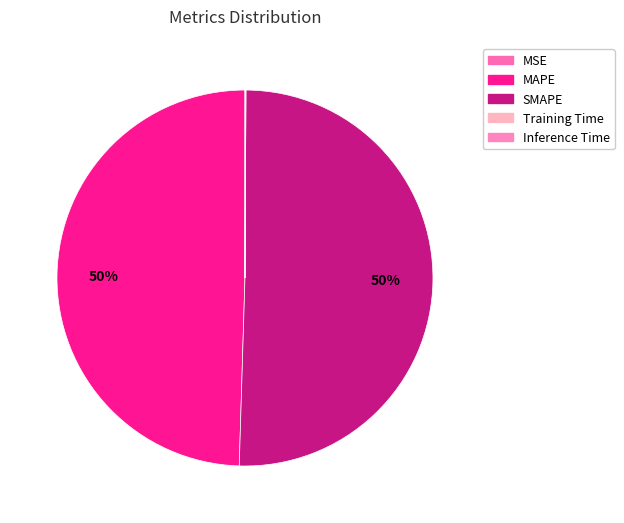

The Training Time slice represents 14% of the pie. True or false?

False